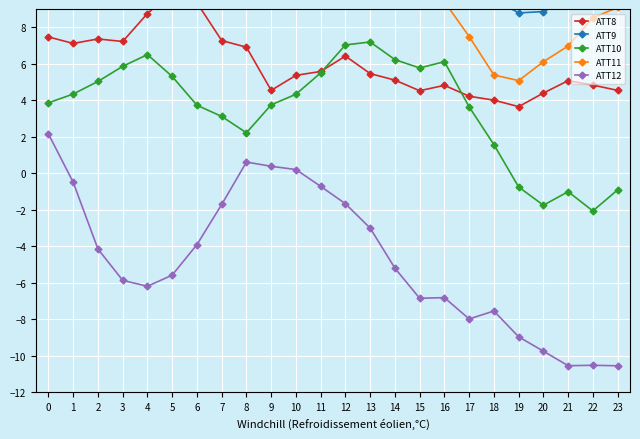

Reading left to right, list all the values displayed in this chart.

ATT8: 0=7.5	1=7.1	2=7.4	3=7.2	4=8.8	5=9.9	6=9.3	7=7.3	8=6.9	9=4.5	10=5.4	11=5.6	12=6.4	13=5.5	14=5.1	15=4.5	16=4.8	17=4.2	18=4.0	19=3.6	20=4.4	21=5.1	22=4.8	23=4.5
ATT9: 0=12.9	1=13.3	2=14.7	3=15.4	4=16.3	5=17.8	6=16.8	7=15.8	8=15.9	9=12.6	10=12.6	11=12.3	12=11.7	13=10.7	14=11.1	15=10.5	16=10.7	17=10.4	18=9.5	19=8.8	20=8.9	21=9.5	22=10.7	23=9.9
ATT10: 0=3.9	1=4.3	2=5.0	3=5.9	4=6.5	5=5.3	6=3.7	7=3.1	8=2.2	9=3.7	10=4.3	11=5.5	12=7.0	13=7.2	14=6.2	15=5.8	16=6.1	17=3.6	18=1.6	19=-0.8	20=-1.8	21=-1.0	22=-2.1	23=-0.9
ATT11: 0=10.6	1=12.1	2=13.7	3=14.0	4=15.1	5=16.1	6=16.7	7=16.7	8=17.8	9=15.3	10=15.1	11=13.9	12=12.1	13=11.3	14=10.4	15=10.7	16=9.4	17=7.5	18=5.4	19=5.1	20=6.1	21=7.0	22=8.5	23=9.1
ATT12: 0=2.2	1=-0.5	2=-4.2	3=-5.9	4=-6.2	5=-5.6	6=-3.9	7=-1.7	8=0.6	9=0.4	10=0.2	11=-0.7	12=-1.7	13=-3.0	14=-5.2	15=-6.9	16=-6.8	17=-8.0	18=-7.5	19=-9.0	20=-9.8	21=-10.5	22=-10.5	23=-10.6